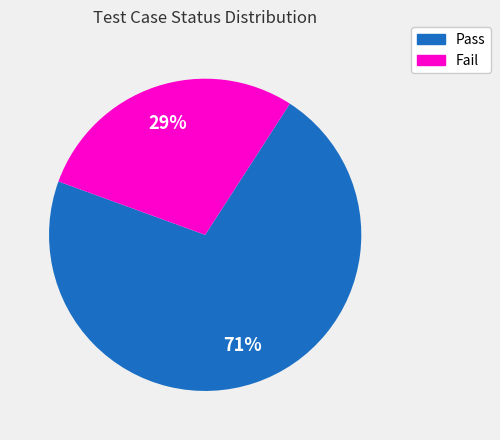

Which slice represents more than half of the pie?

Pass